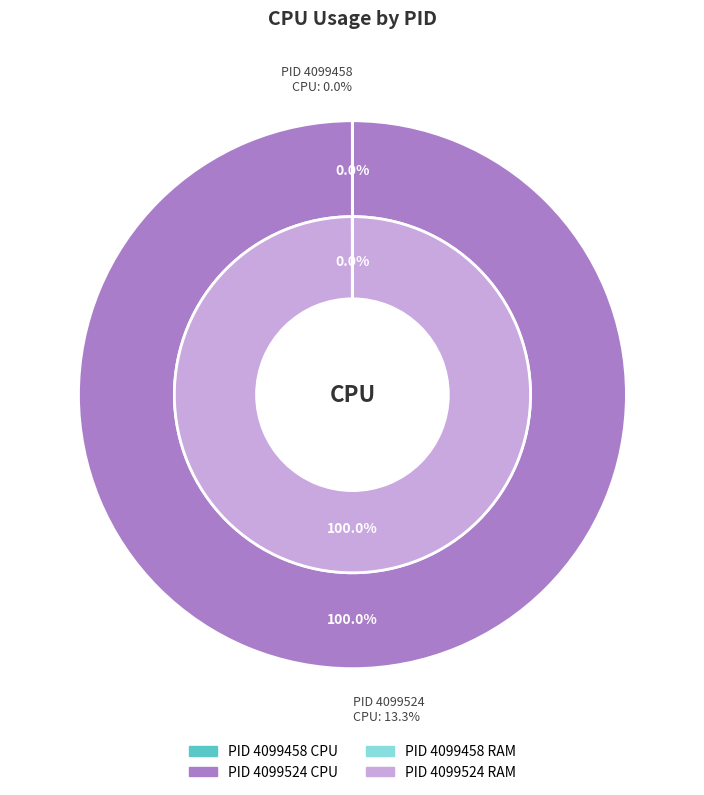

How many slices are in this pie chart?

2